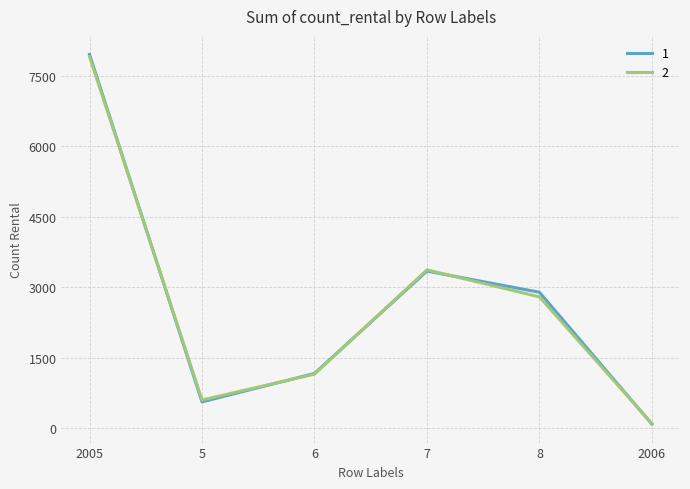

What is the difference between the maximum and second lowest values in the 1 series?

7397